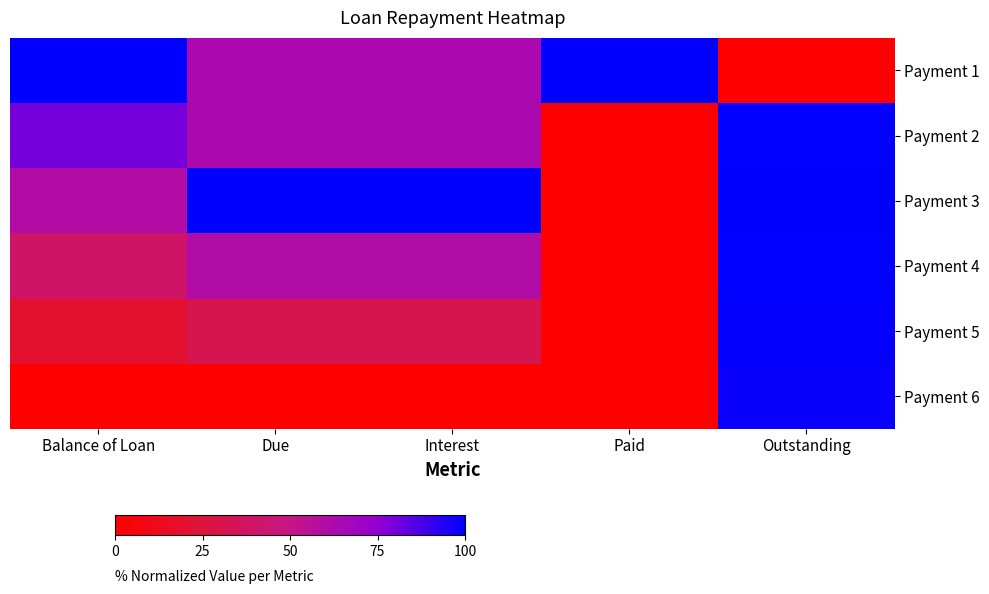

At Interest, list the series in order from smallest to largest.

Payment 6, Payment 5, Payment 4, Payment 1, Payment 2, Payment 3